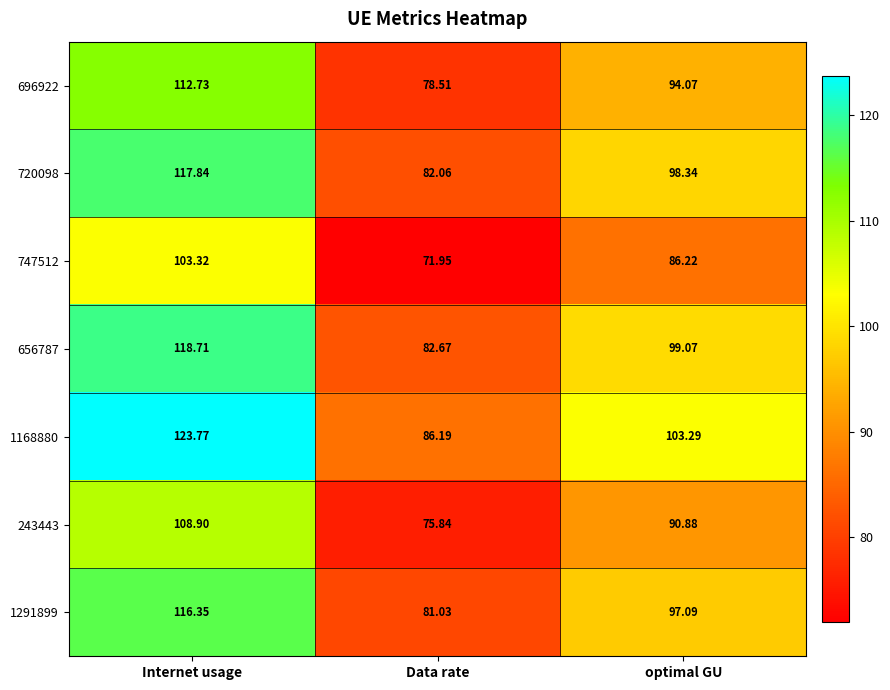

Rank the series by their maximum value, from lowest to highest.

747512, 243443, 696922, 1291899, 720098, 656787, 1168880